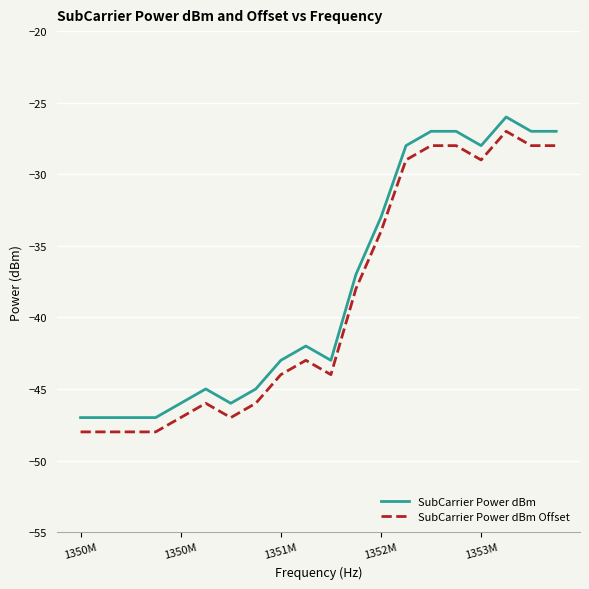

True or false: SubCarrier Power dBm and SubCarrier Power dBm Offset intersect in this chart.

False